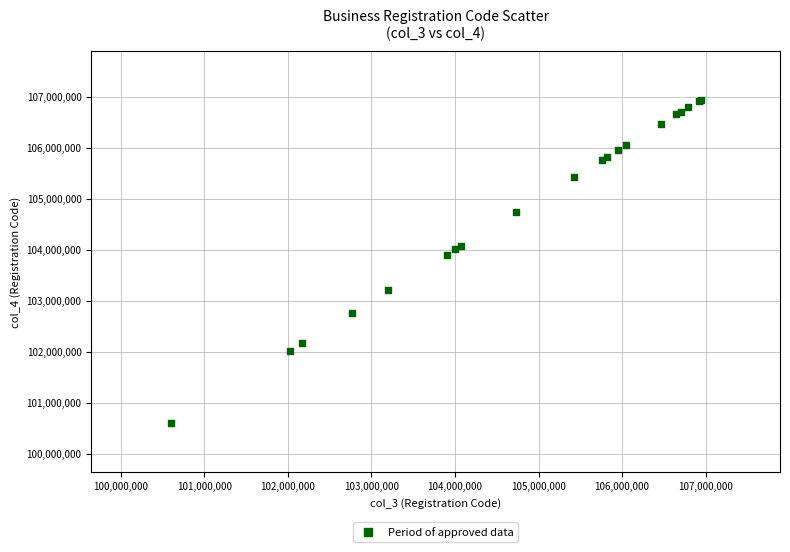

What Y value in the scatter plot is closest to 103768206?

103903959